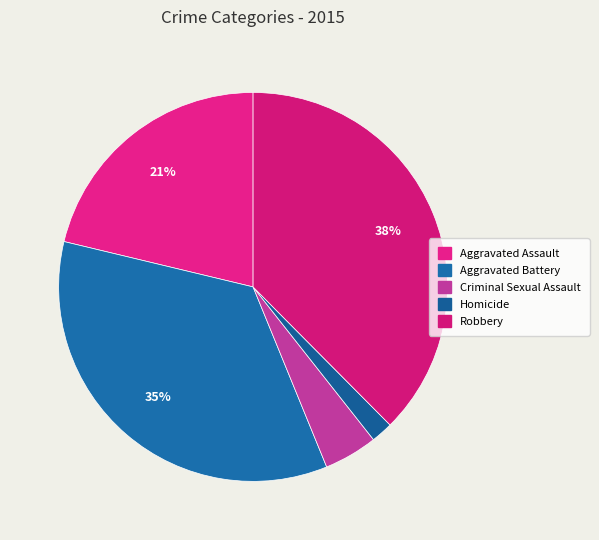

Combined, what portion of the pie is Criminal Sexual Assault and Robbery?

42.0%